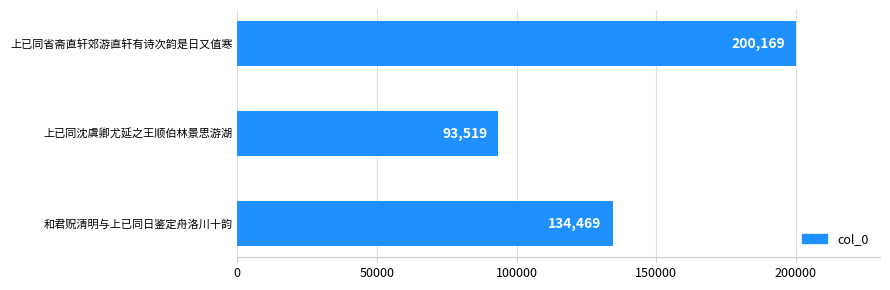

Count the values in the range 93519 to 200169.

3